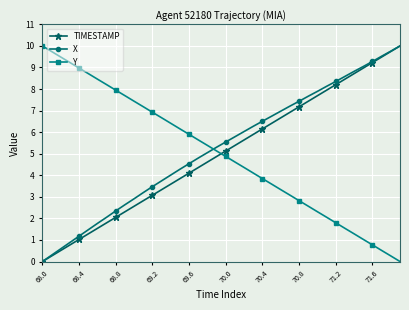

True or false: X has more than 1 points higher than both neighbors.

False